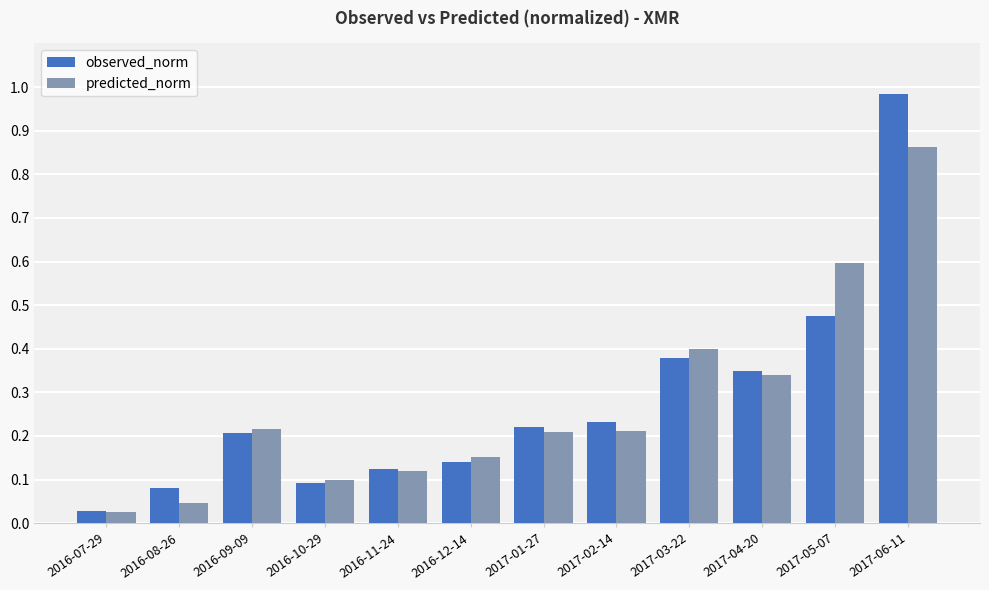

At which category is the sum across all series the highest?

2017-06-11